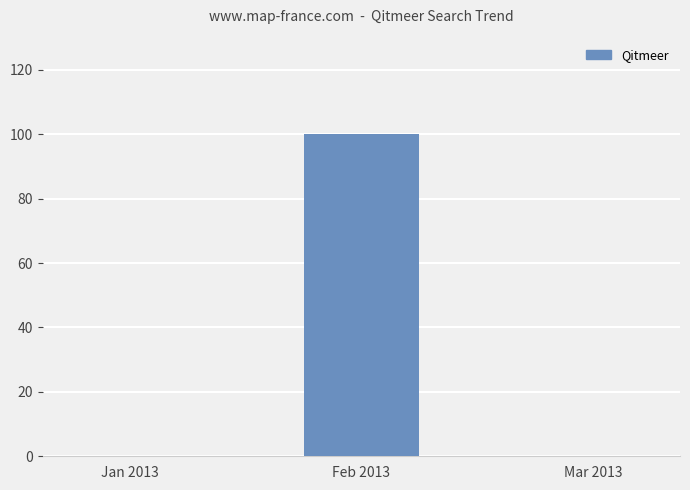

Between Feb 2013 and Mar 2013, which is larger?

Feb 2013